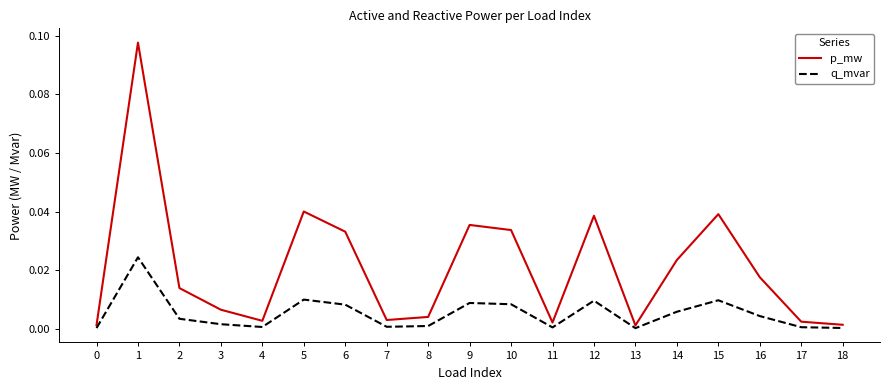

How many lines are shown in the chart?

2